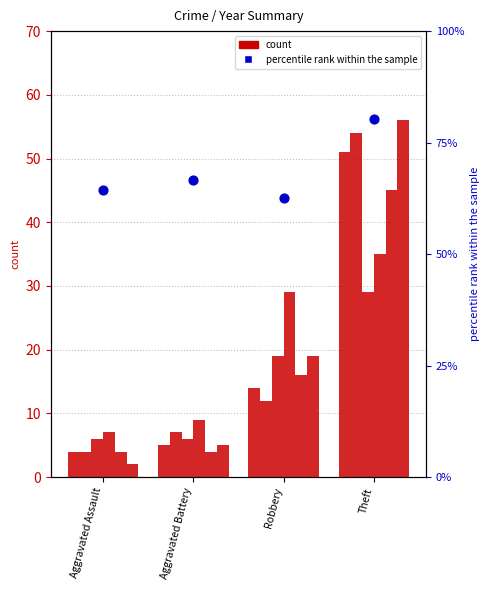

What is the ratio of the value at Theft to the value at Aggravated Assault?

1.2